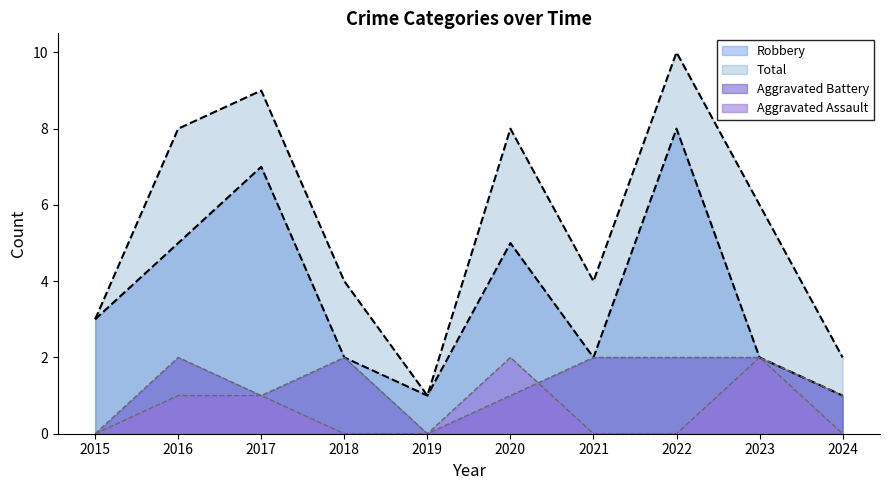

What value does the Aggravated Assault series have at 2023?

2